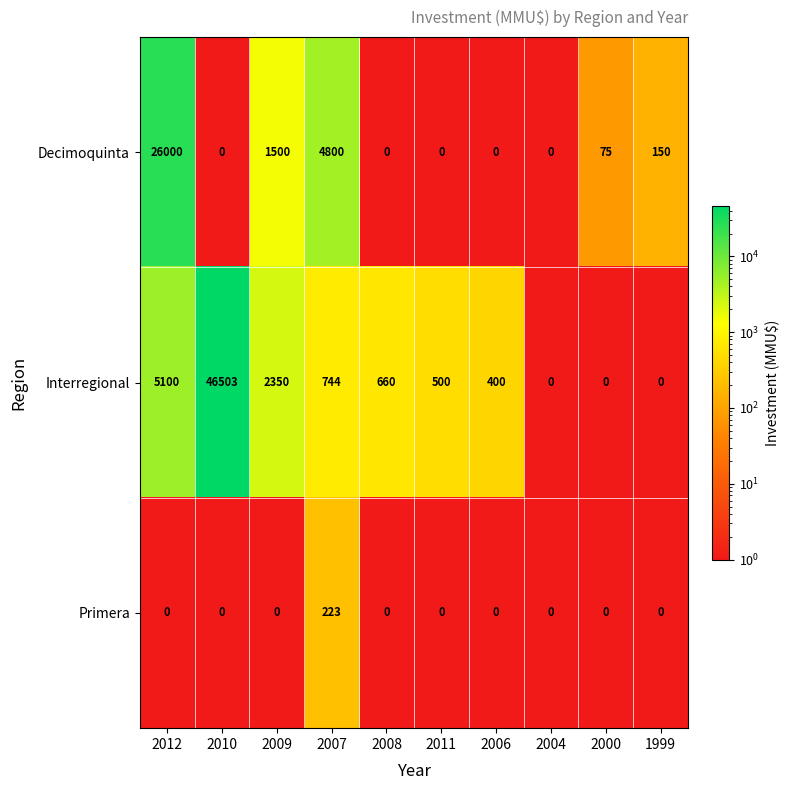

Rank the series by their average value, from lowest to highest.

Primera, Decimoquinta, Interregional